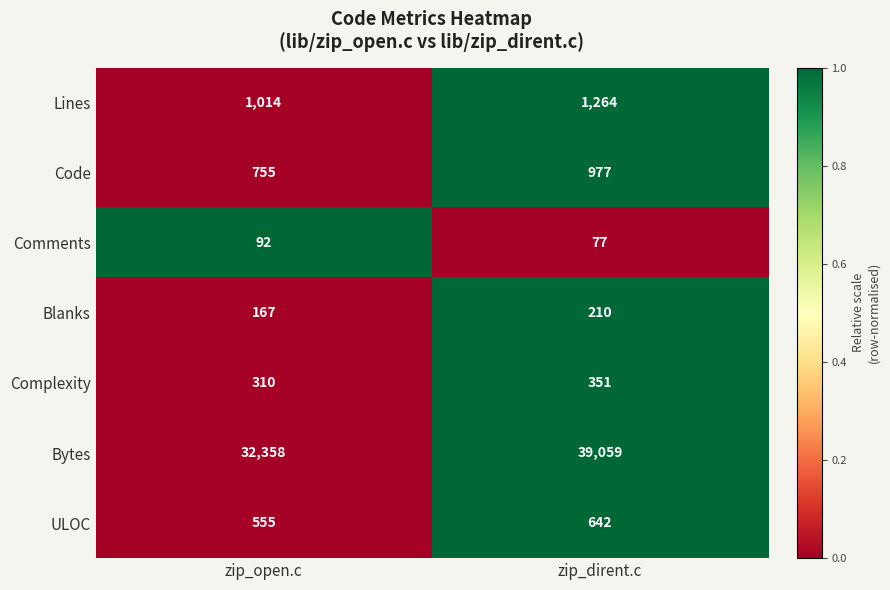

How many series are shown in this chart?

7